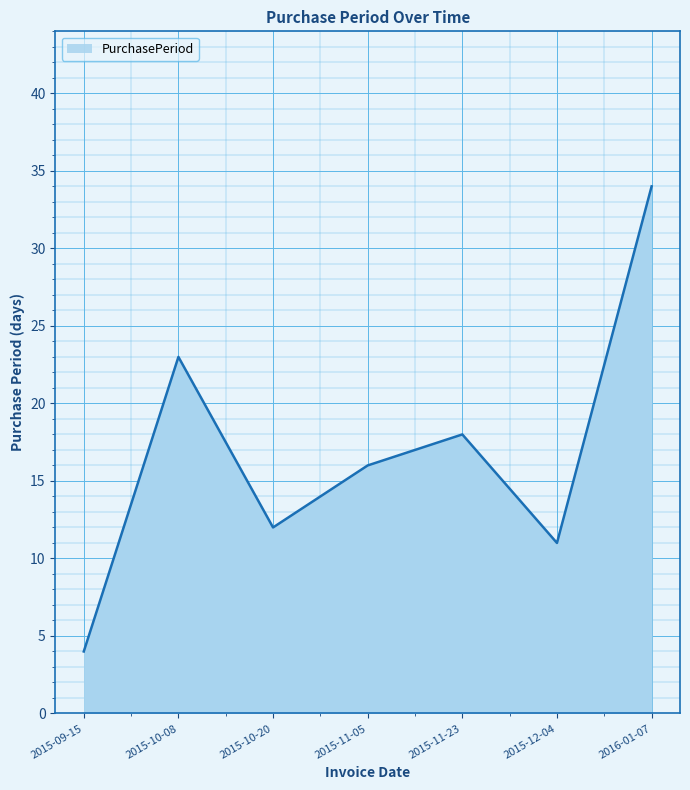

Which category has the highest value across all series?

2016-01-07